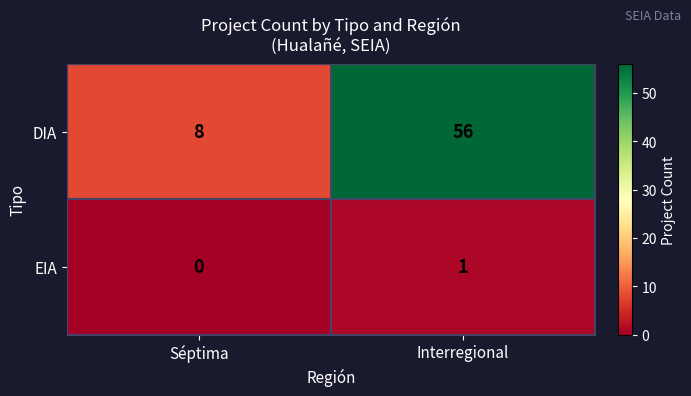

Count the number of data series in this chart.

2